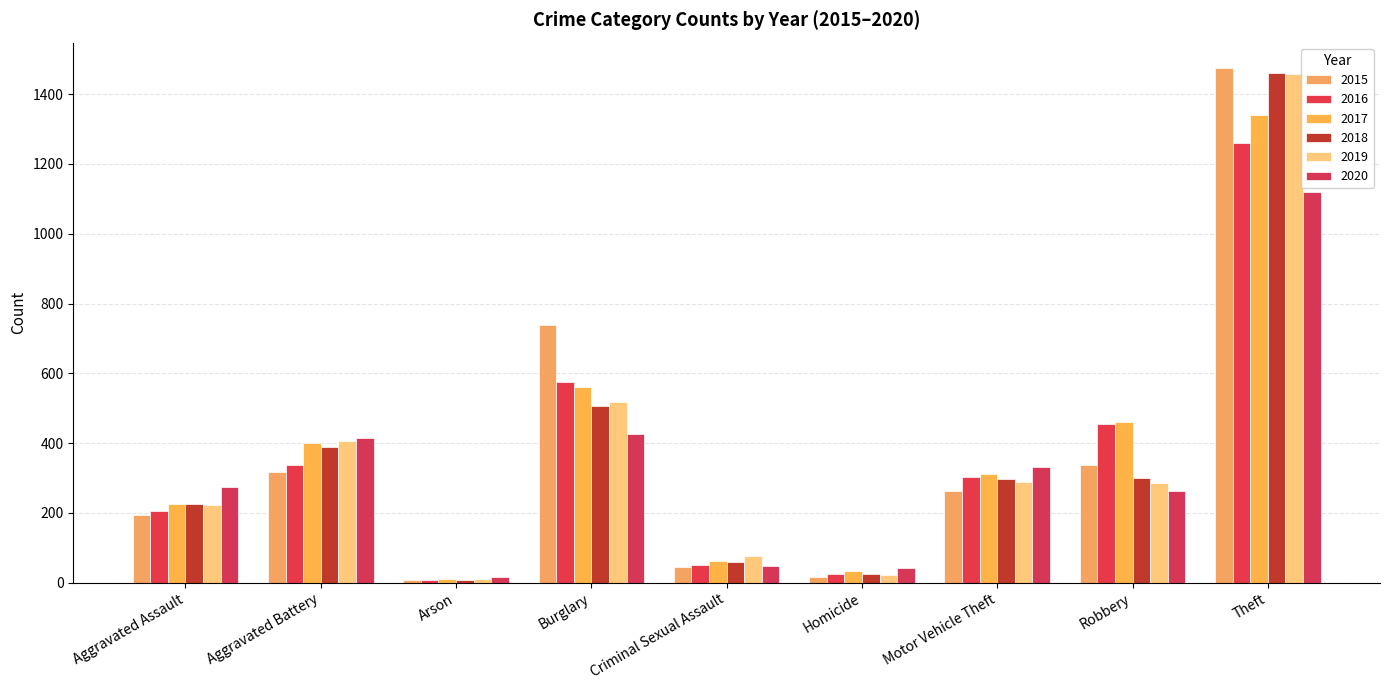

What is the minimum value for 2017?

10